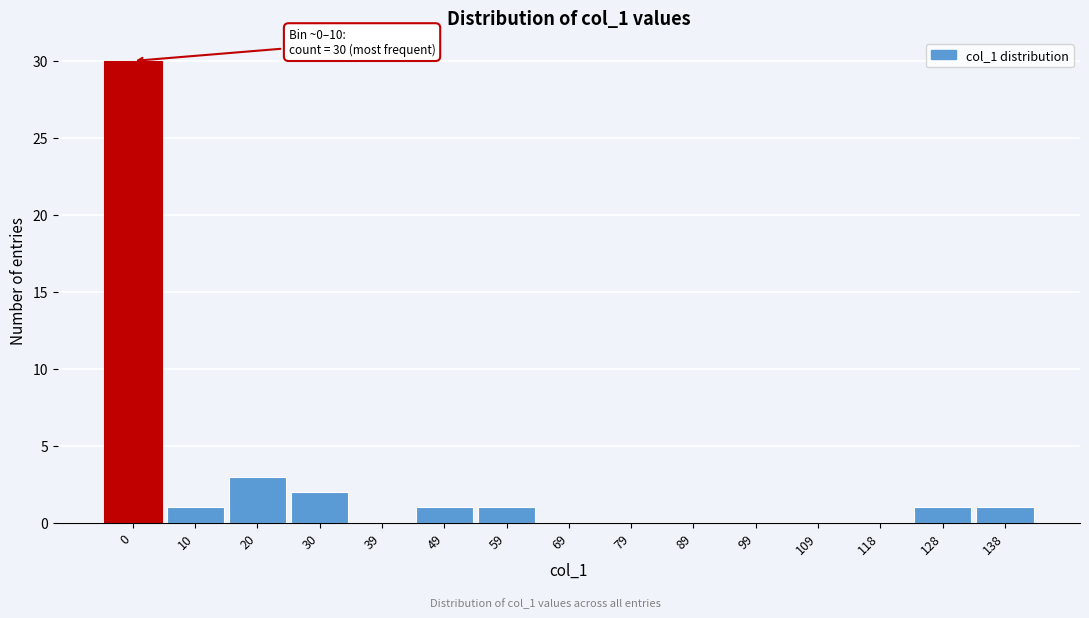

Reading right to left, extract all data points from this chart.

138=1	128=1	118=0	109=0	99=0	89=0	79=0	69=0	59=1	49=1	39=0	30=2	20=3	10=1	0=30